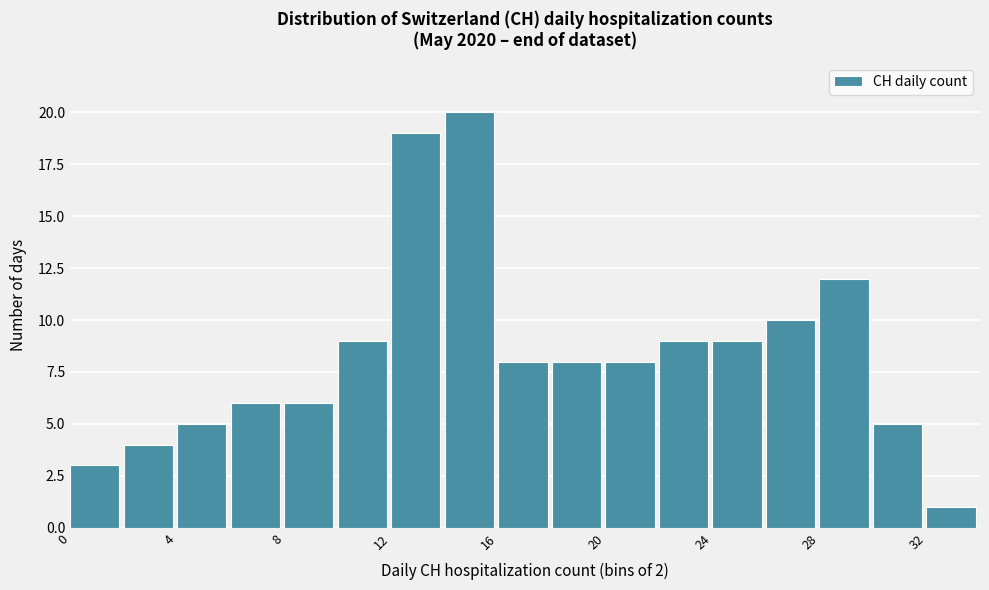

What is the height of the bar covering 16 to 18 on the x-axis? The values are not printed on the chart, so give them approximately, as read against the axis.

8